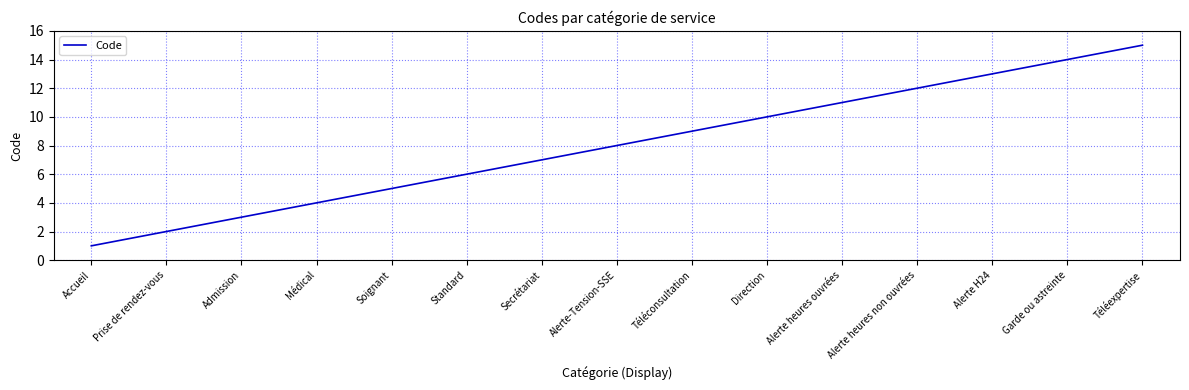

List the labels in order of value, smallest first.

Accueil, Prise de rendez-vous, Admission, Médical, Soignant, Standard, Secrétariat, Alerte-Tension-SSE, Téléconsultation, Direction, Alerte heures ouvrées, Alerte heures non ouvrées, Alerte H24, Garde ou astreinte, Téléexpertise